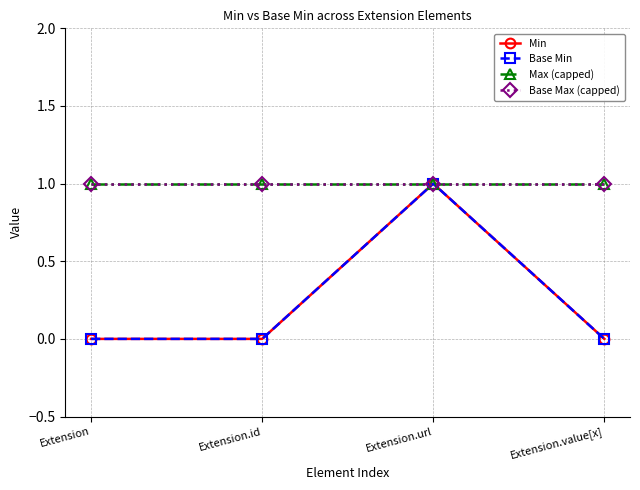

True or false: Base Max (capped) and Base Min cross at least once.

False